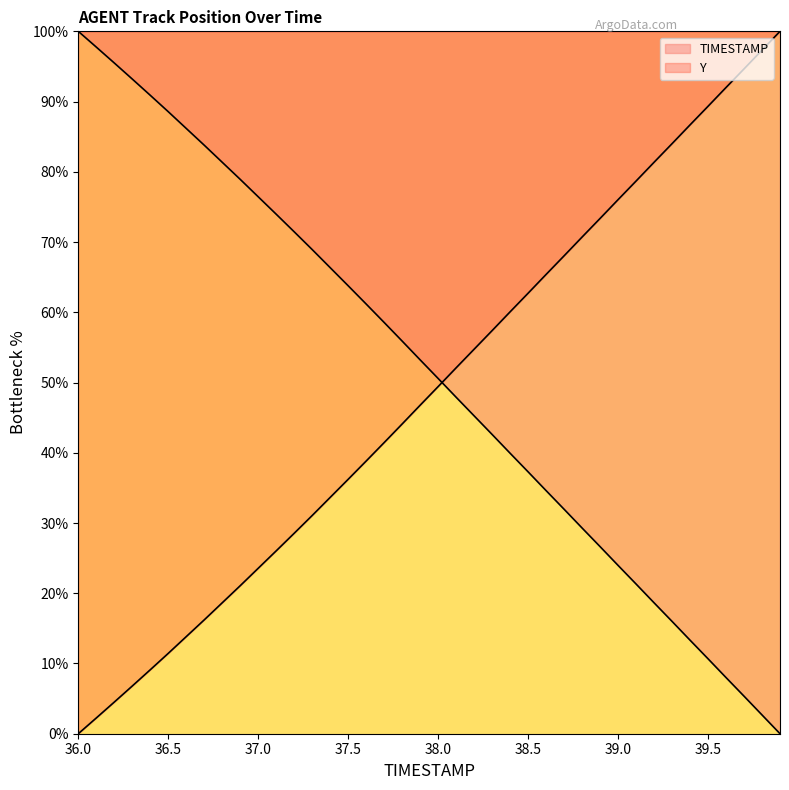

What are all the series names shown in the legend?

TIMESTAMP, Y